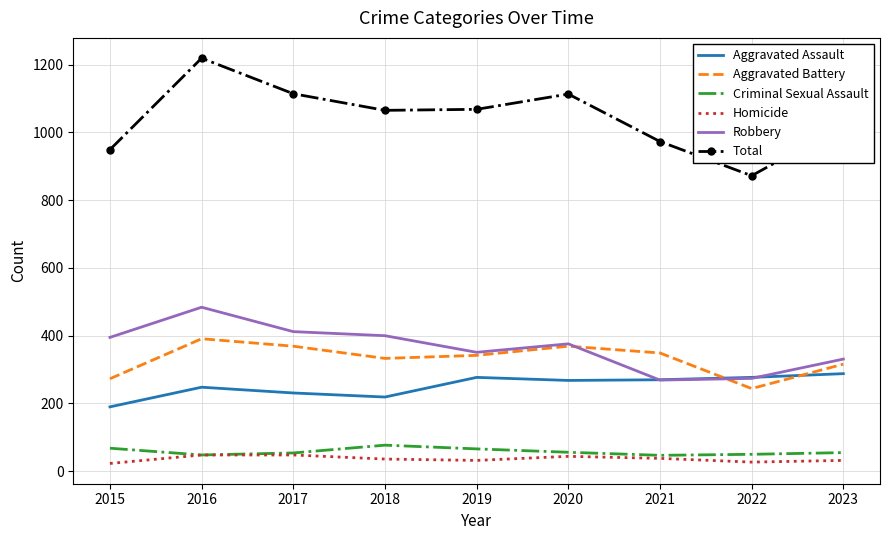

What value does the Homicide series have at 2017?

48